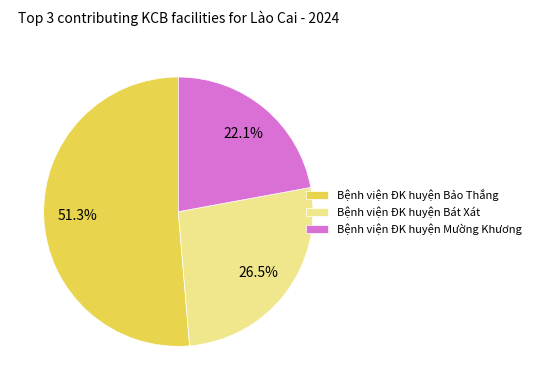

How many slices are in this pie chart?

3